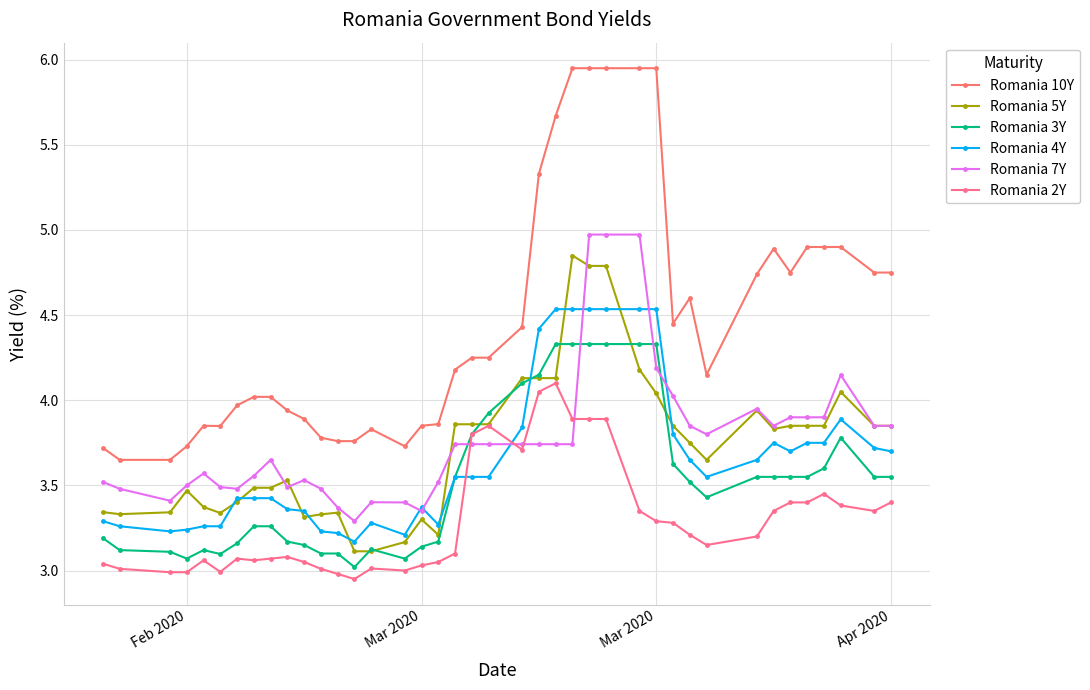

Count the number of categories in the chart.

40